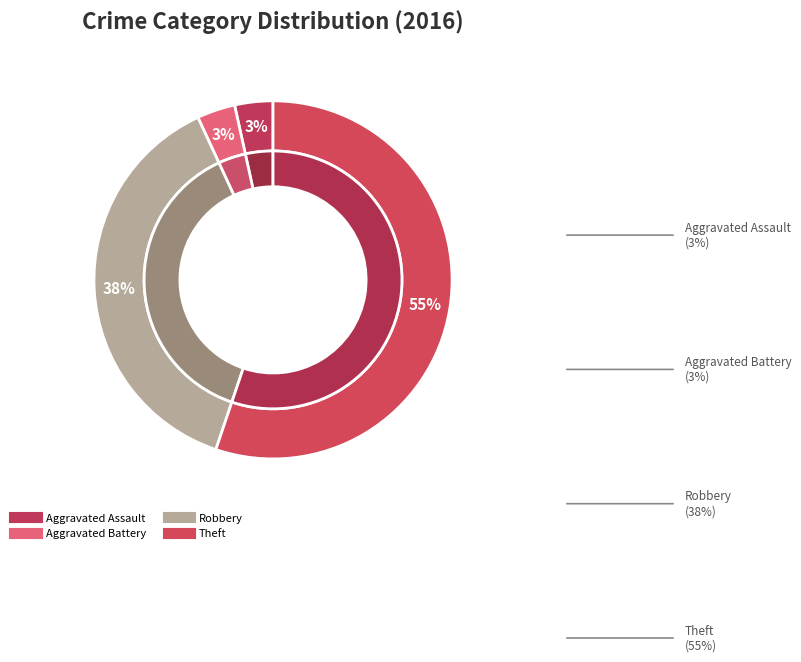

Do Theft and Homicide together represent more than half of the pie?

Yes